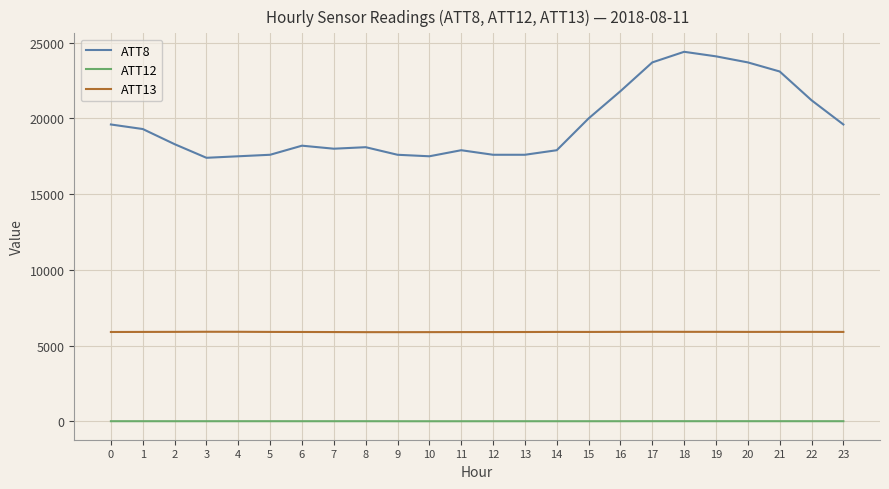

What is the sum of the ATT13 values at 10 and 4?

11795.5